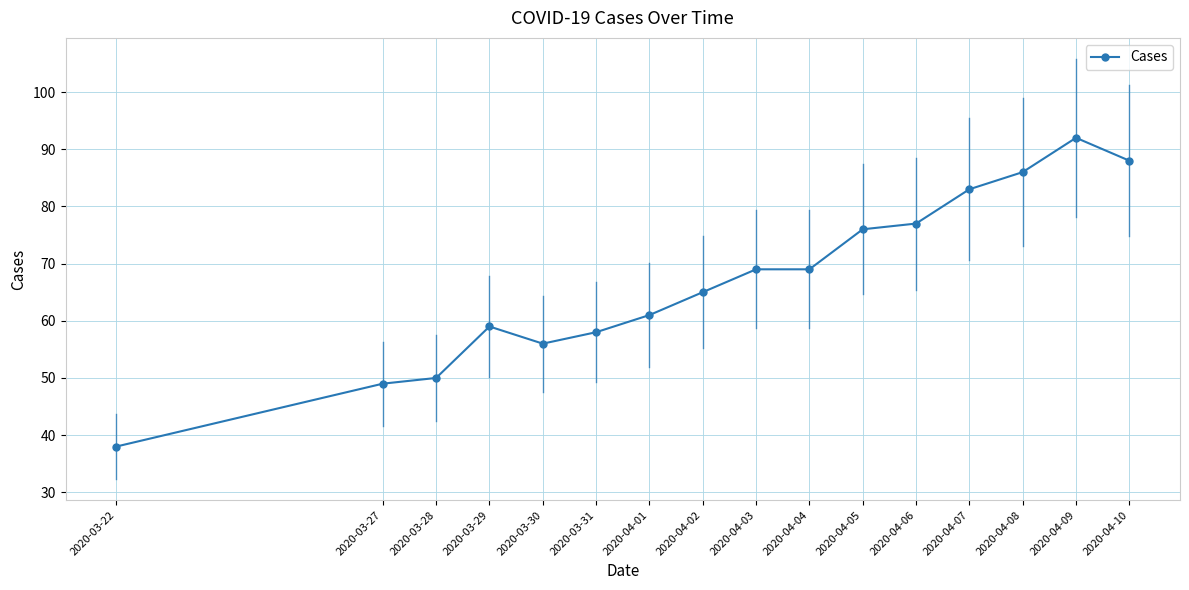

What value does the data have at 2020-04-01?

61